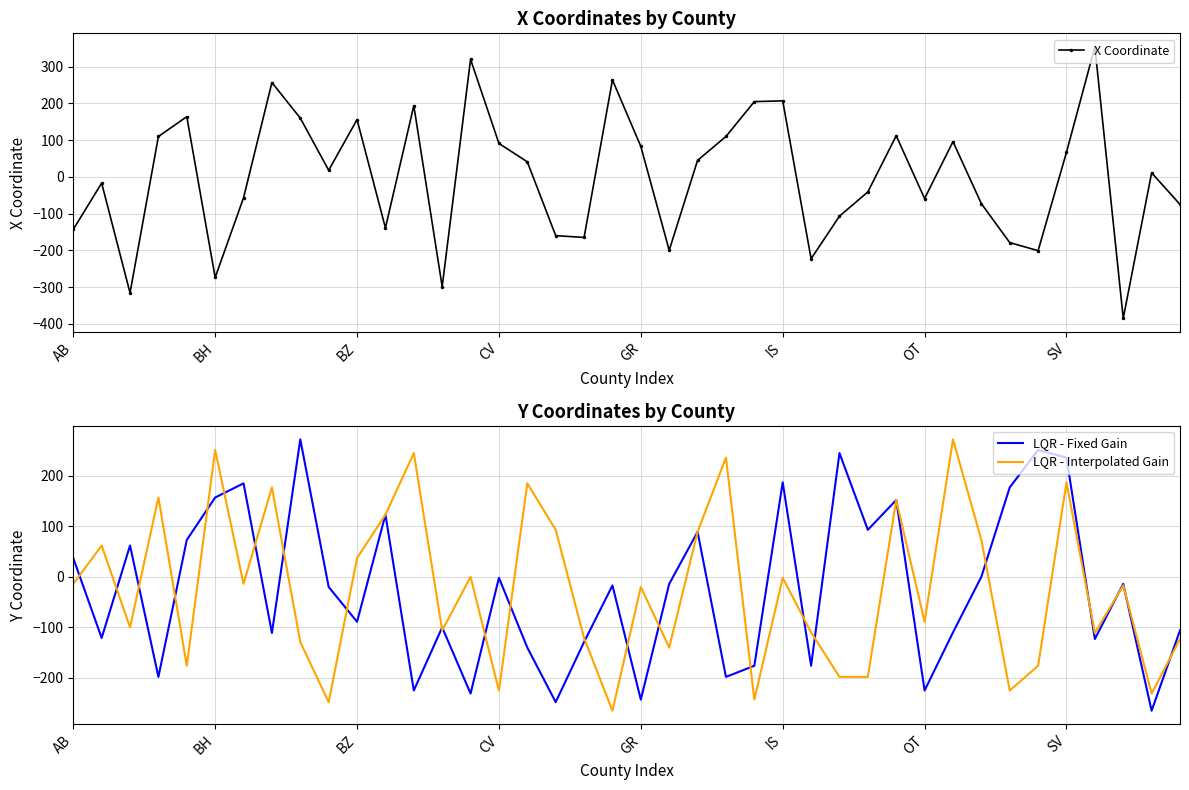

What is the minimum value shown in the chart?

-385